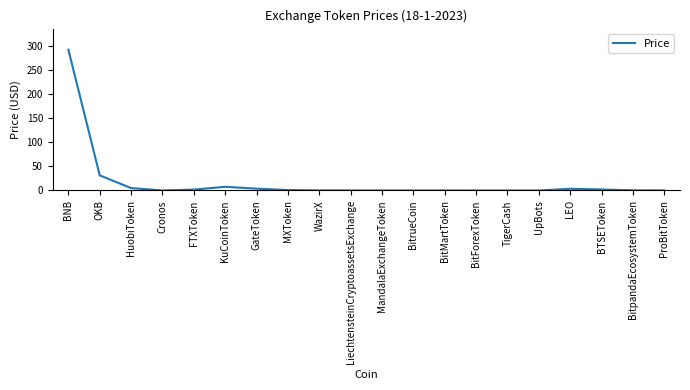

Is it true that the value at UpBots is 0.0?

True